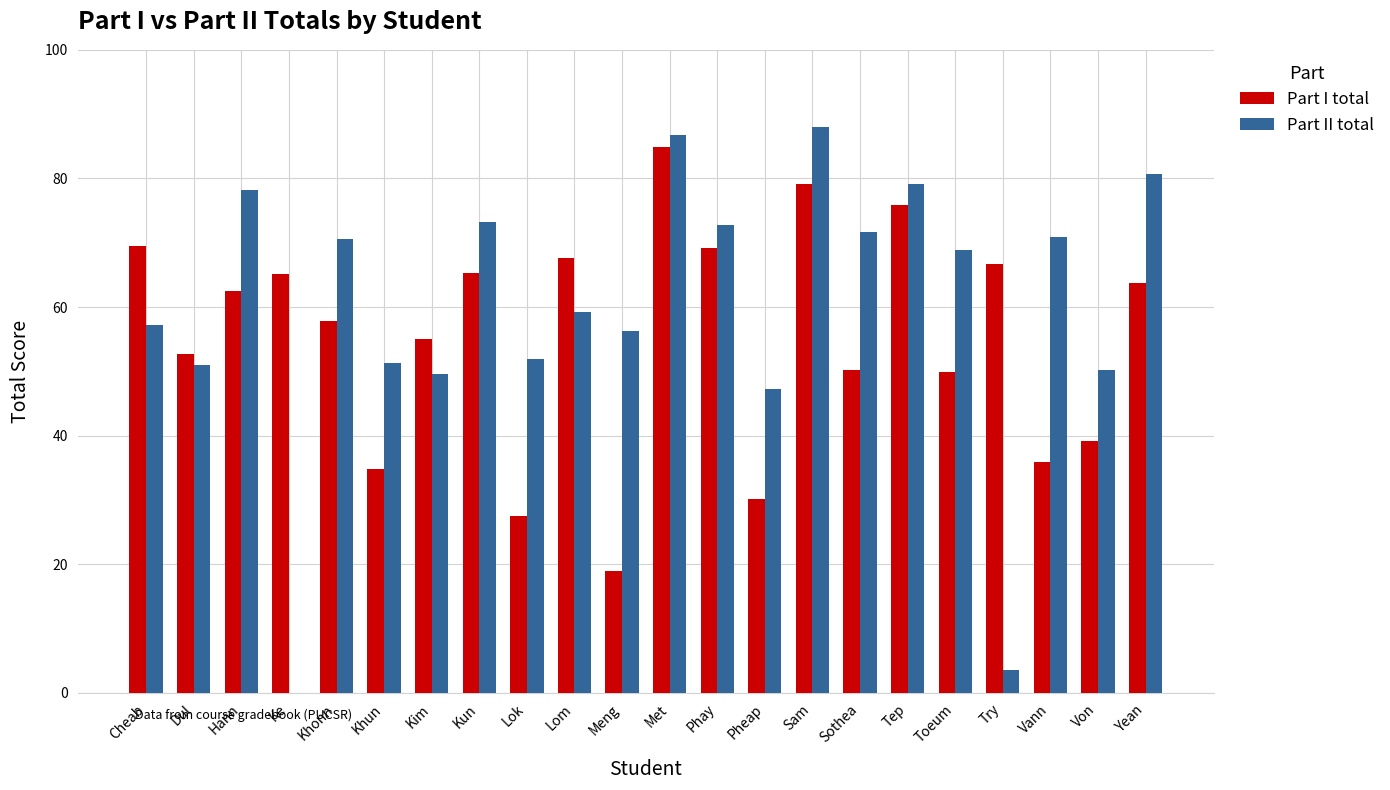

What is the sum of the Part I total values at Dul and Sam?

131.8